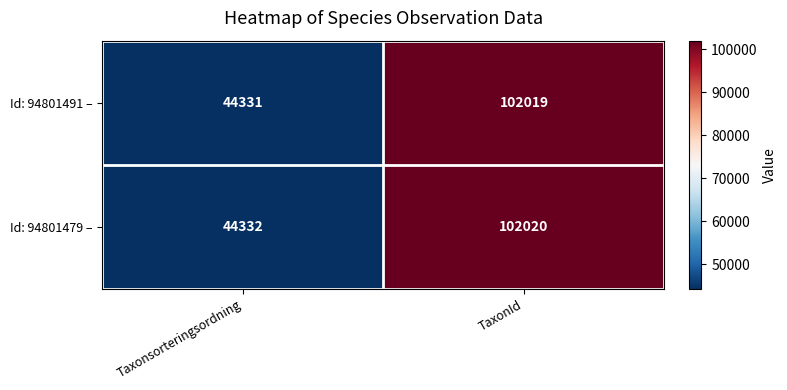

List the series in order of their overall mean, lowest first.

Id: 94801491 –, Id: 94801479 –